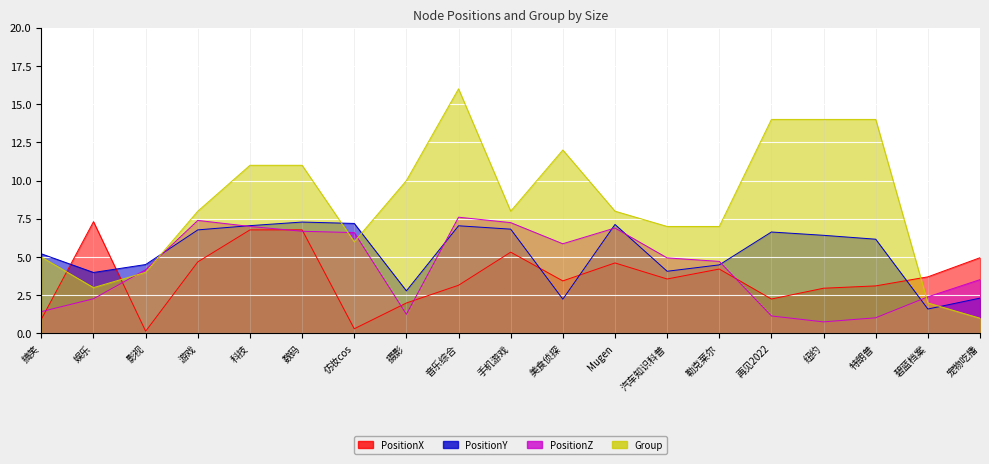

At how many categories does at least one series exceed 12?

4